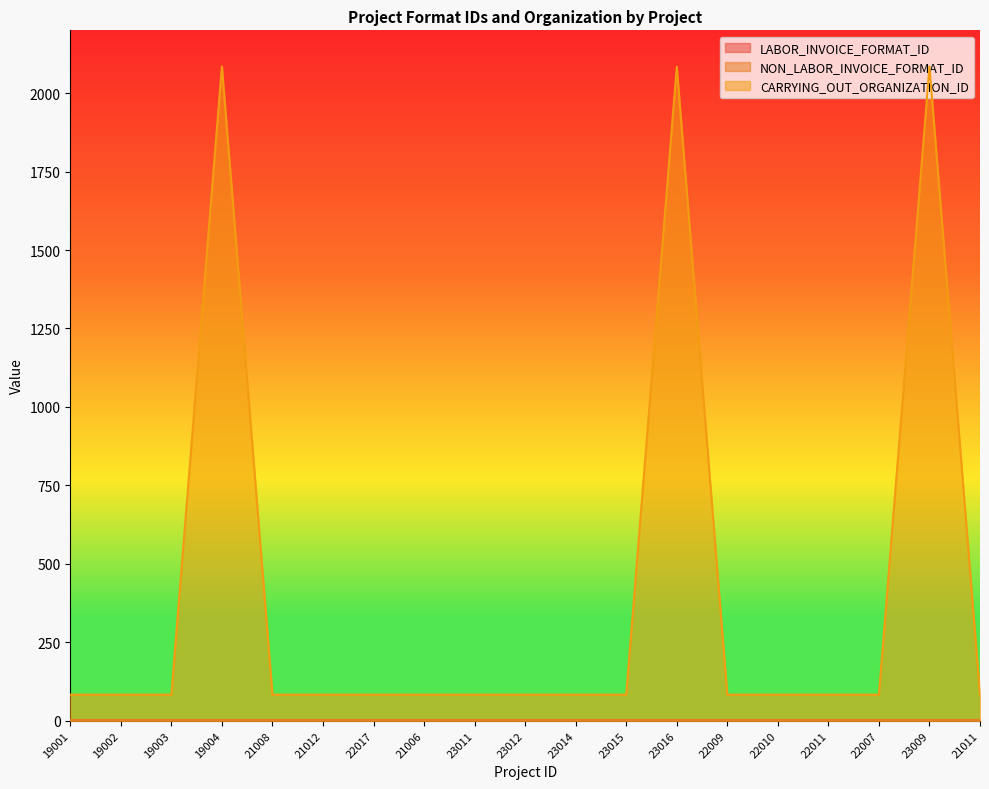

How many lines are shown in the chart?

3